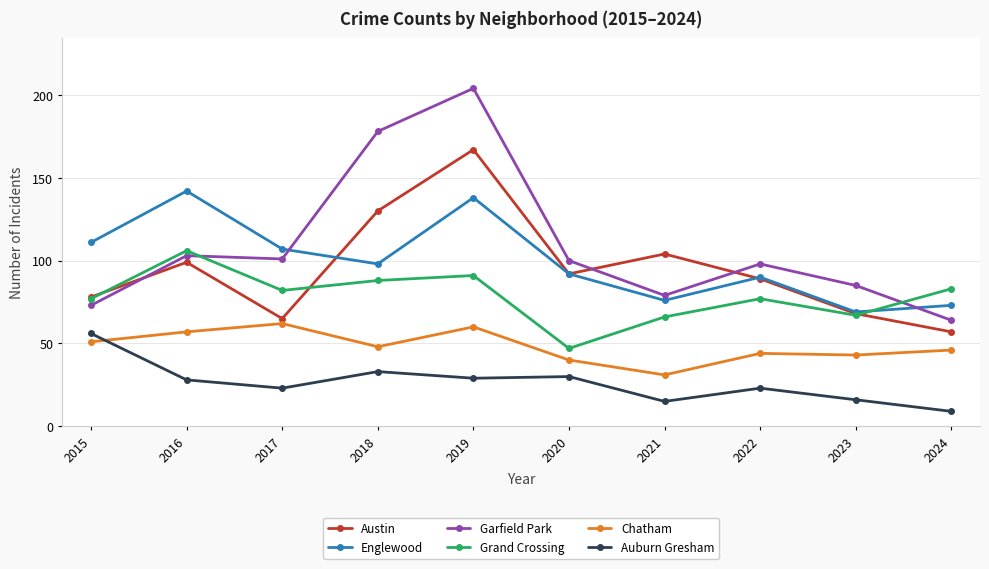

What is the sum of the Englewood values at 2024 and 2021?

149